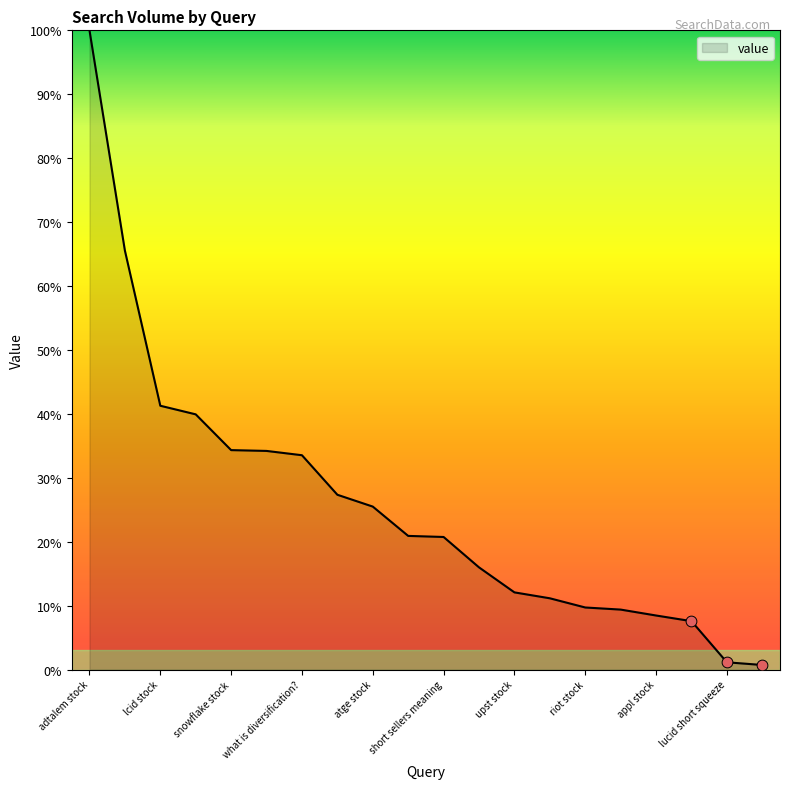

What is the difference between the maximum and minimum values?

99.3